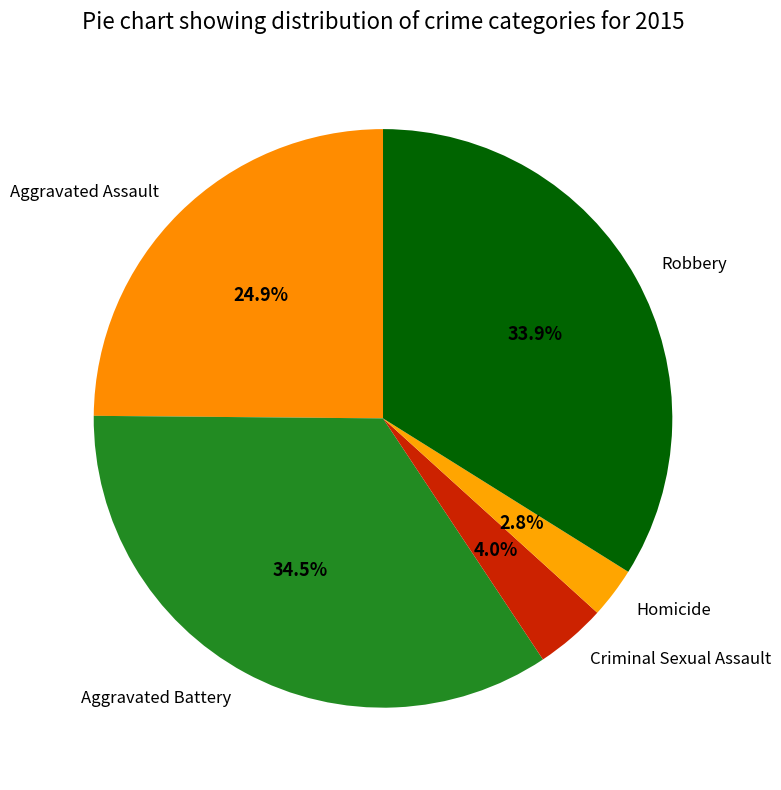

What is the smallest slice in the pie chart?

Homicide